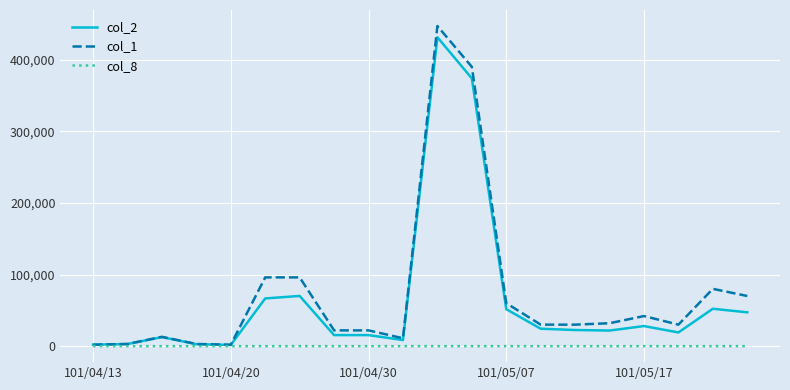

What is the sum of all col_8 values?

56